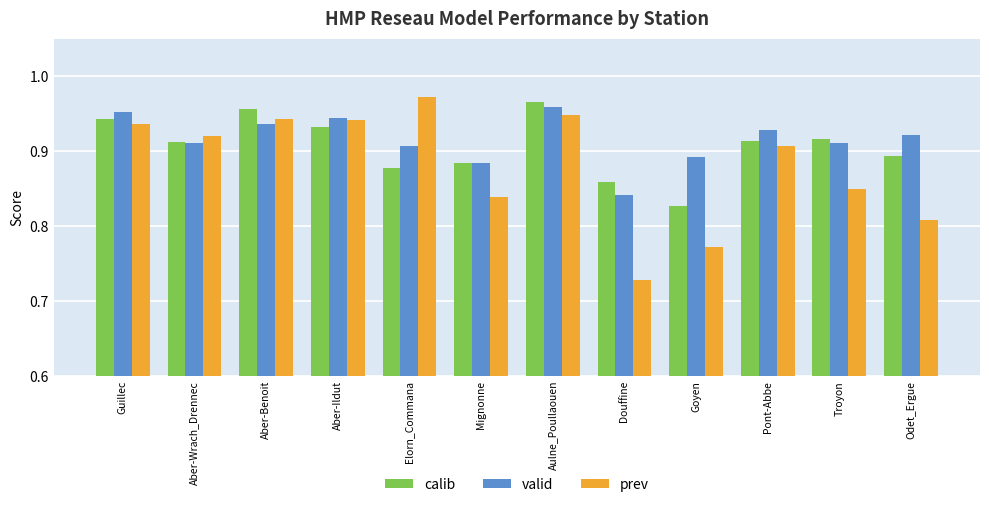

At which category is the sum across all series the highest?

Aulne_Poullaouen